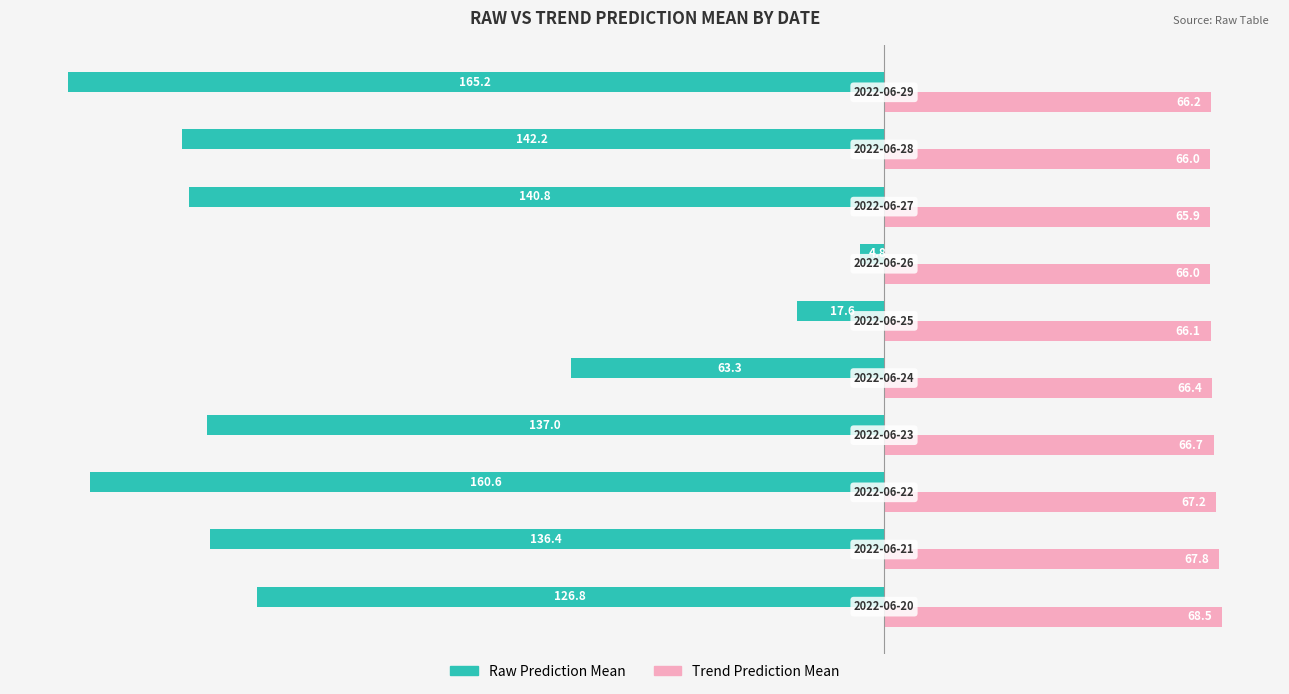

Which series has the widest spread of values?

Raw Prediction Mean